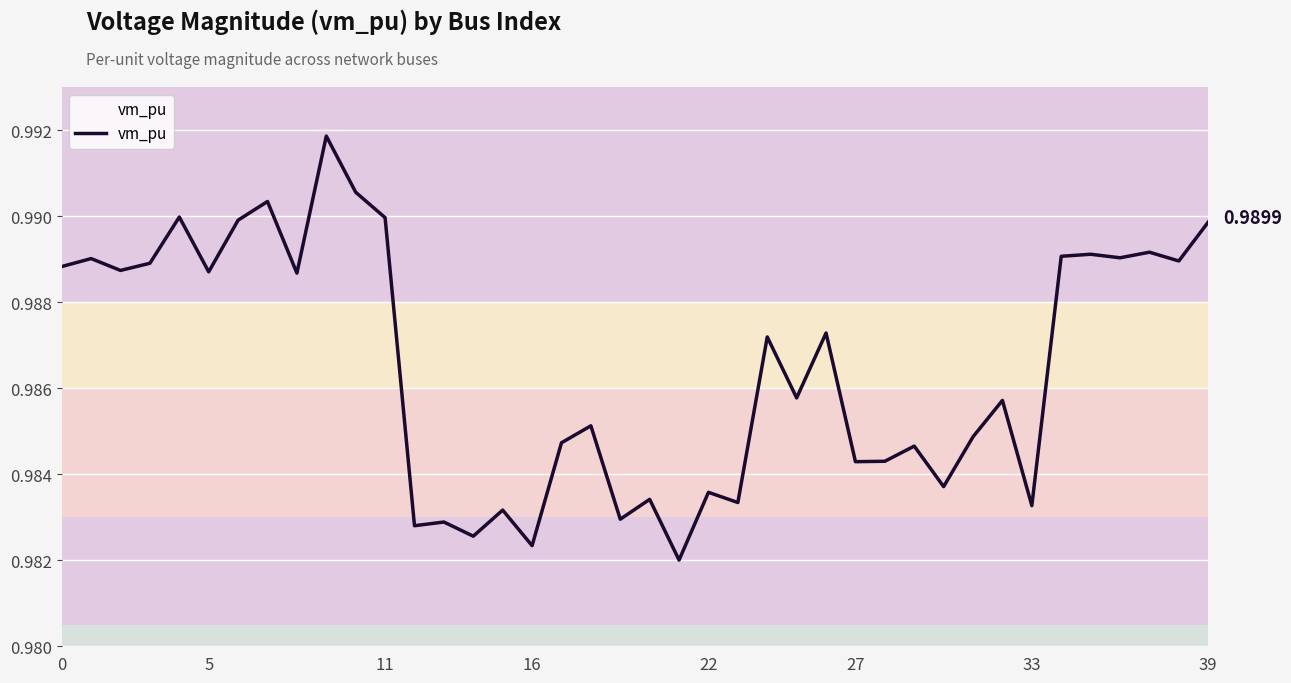

Is this an area chart (filled region under the line)?

Yes